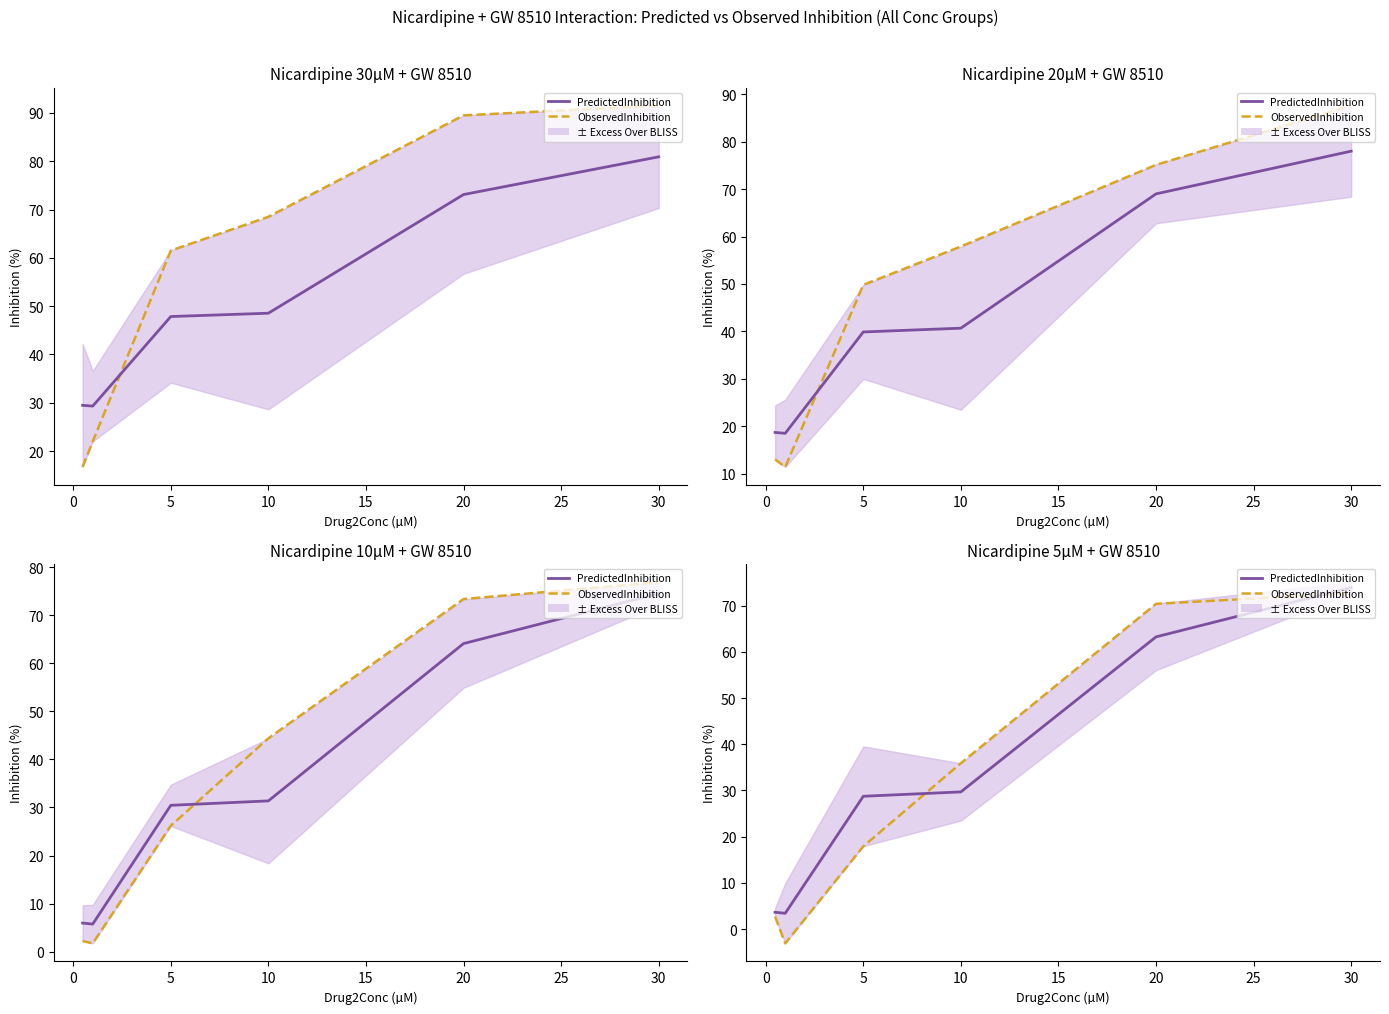

Between which two adjacent categories do ObservedInhibition and PredictedInhibition first intersect?

5 and 10